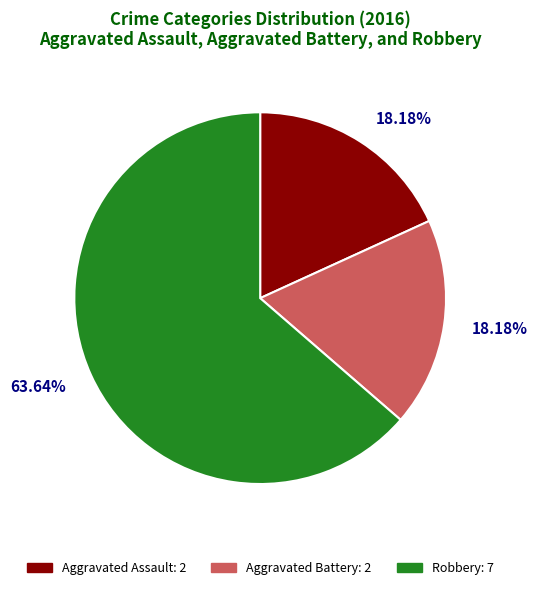

Count the number of slices in the pie.

3